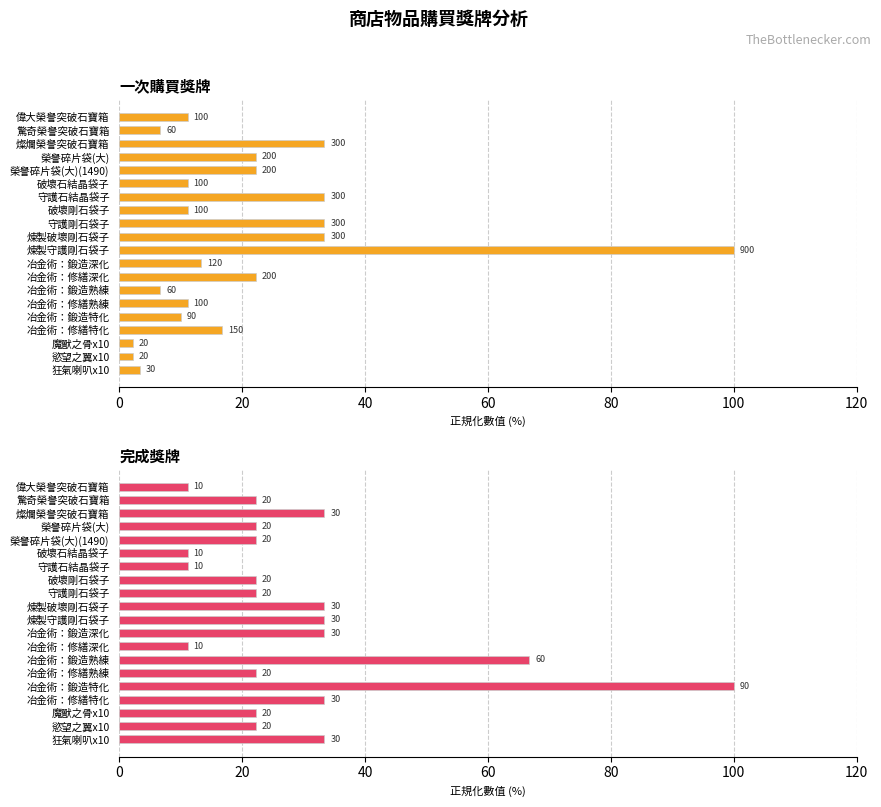

What is the spread (max minus min) of values at 守護剛石袋子?

11.1